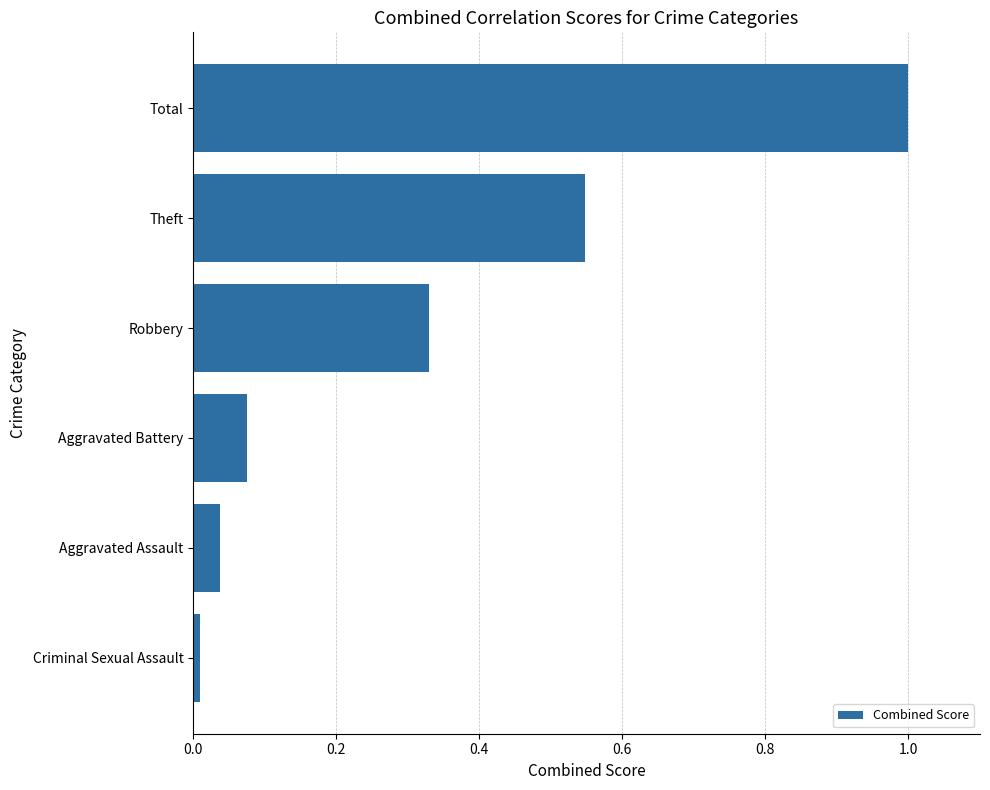

Which category has the highest value across all series?

Total